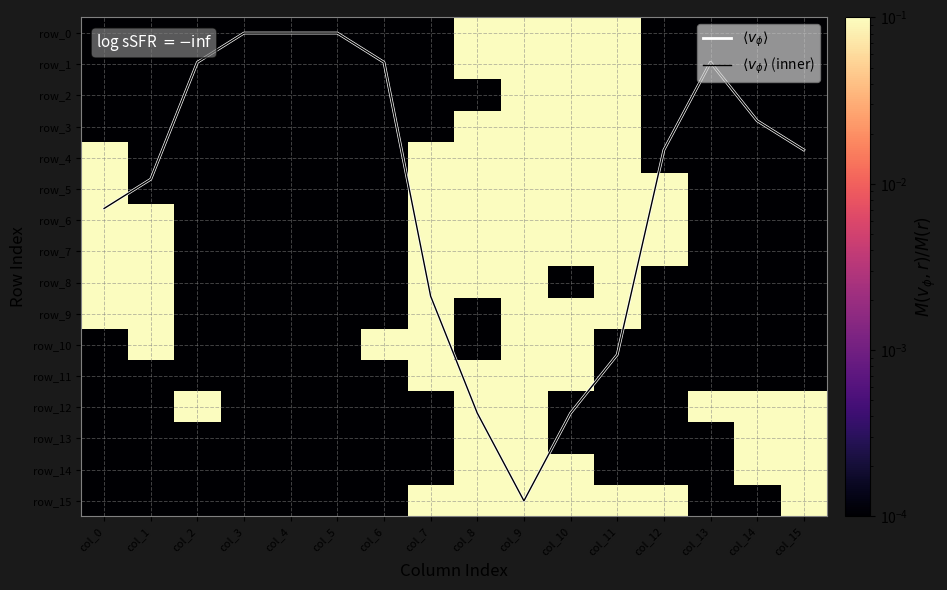

Read the $\langle v_\phi \rangle$ (inner) value at col_6.

0.9